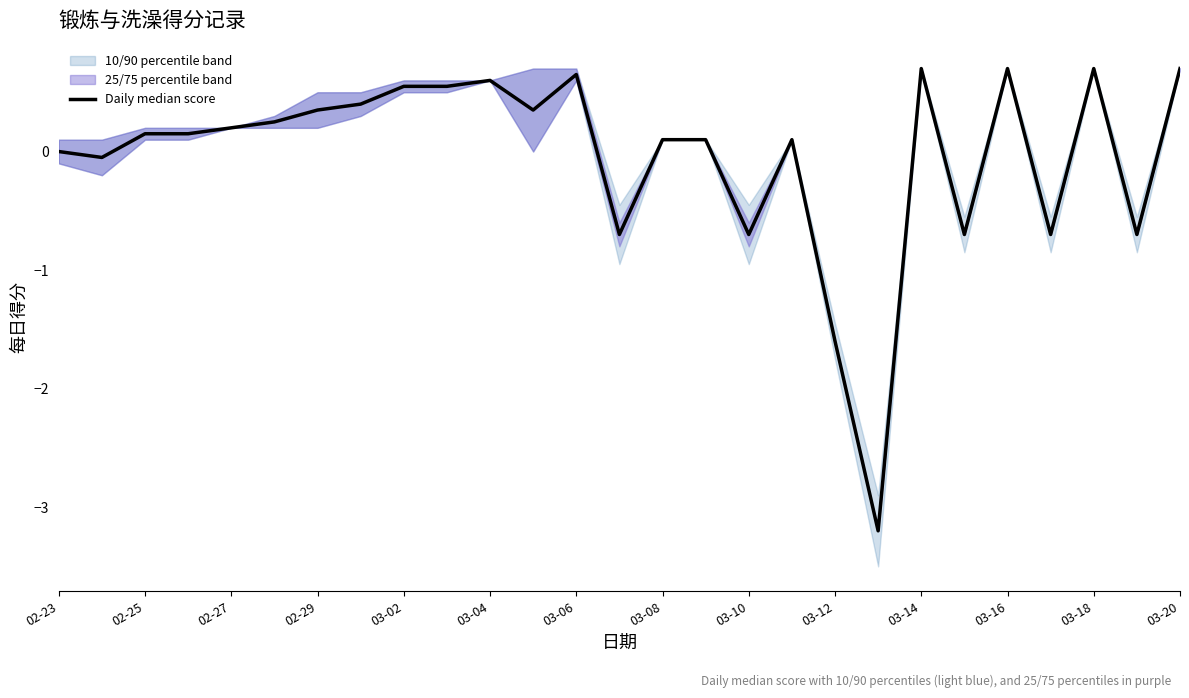

True or false: the data shows 0.1 at 17.

False